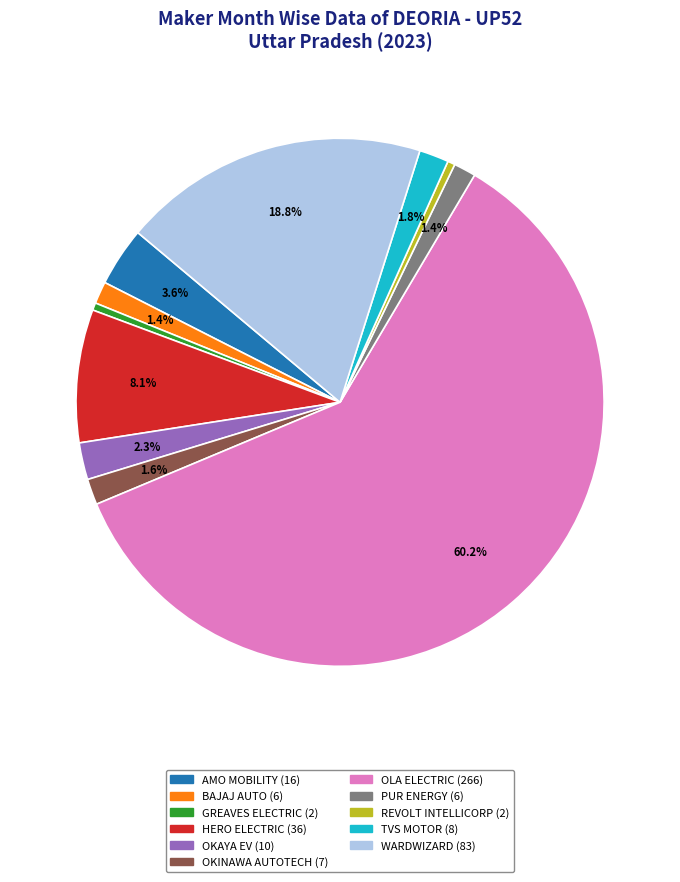

Does any single category account for the majority?

Yes